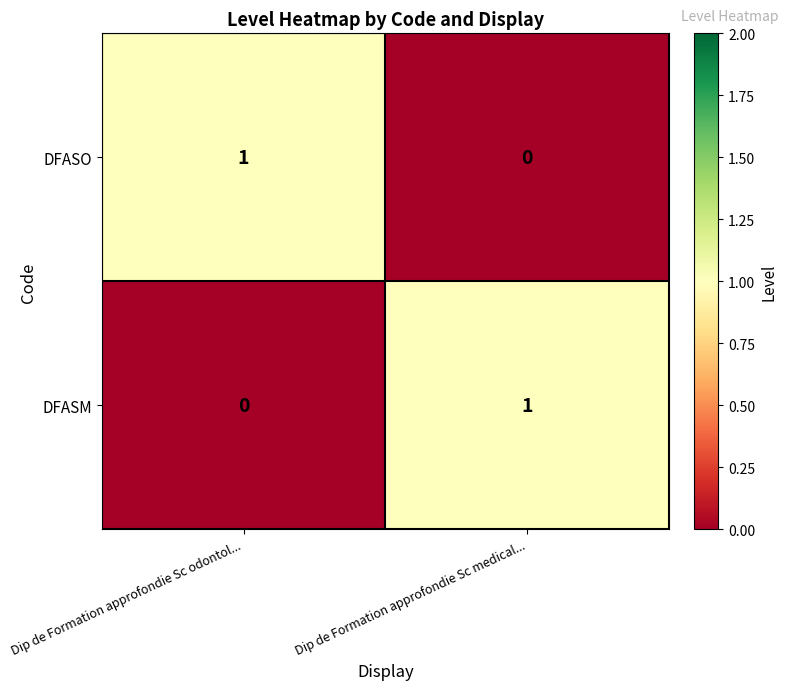

Is it true that DFASO equals 2 at Dip de Formation approfondie Sc odontol...?

False